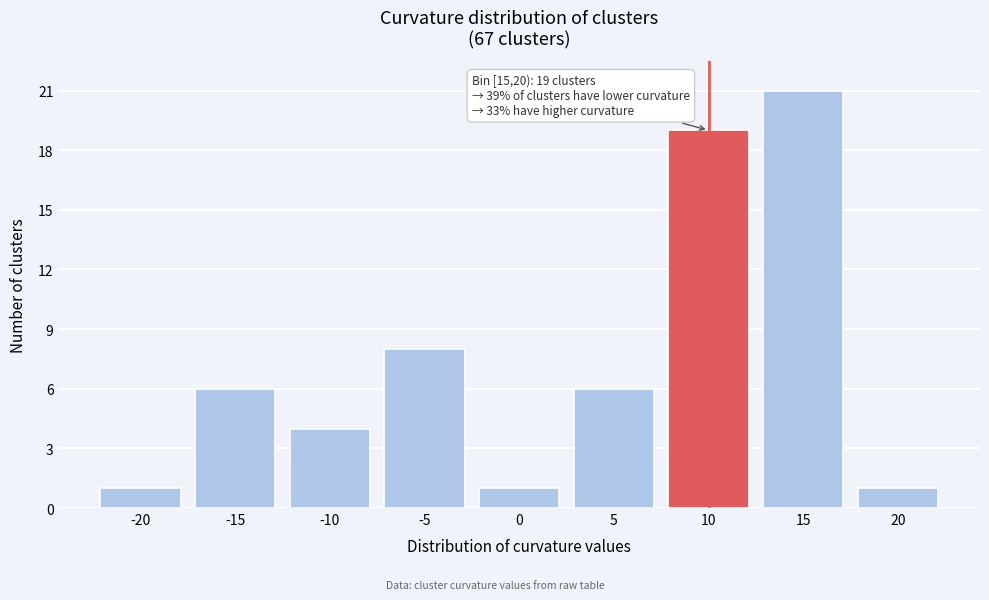

Reading left to right, list all the values displayed in this chart.

-20=1	-15=6	-10=4	-5=8	0=1	5=6	10=19	15=21	20=1